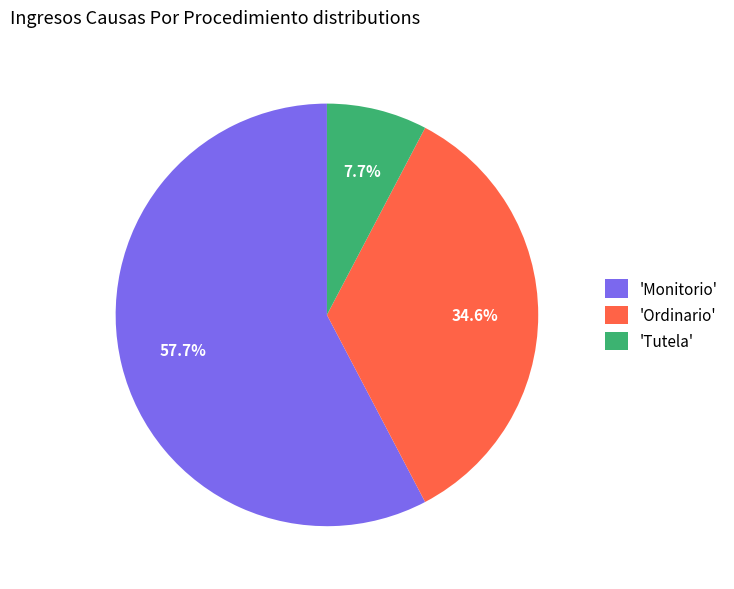

What is the majority slice?

'Monitorio'